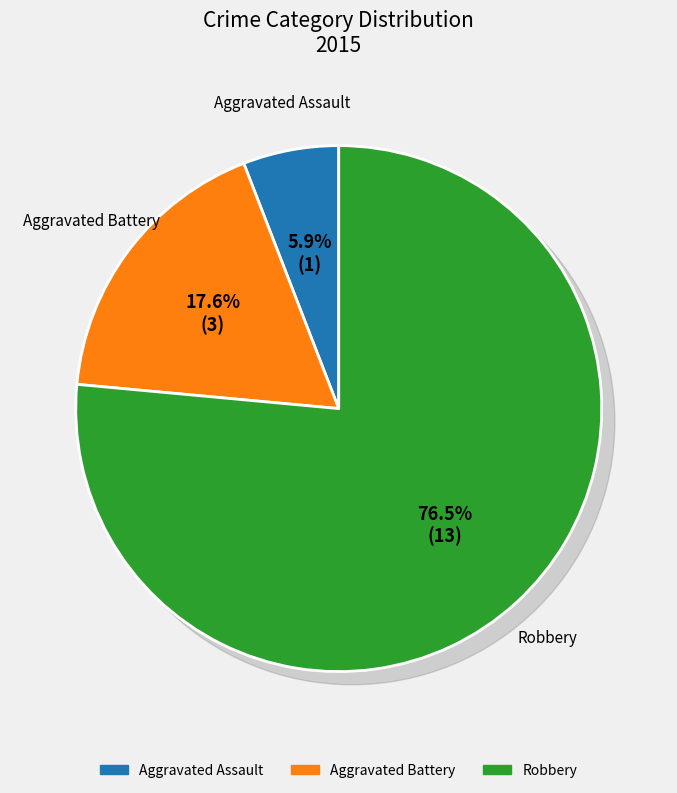

To the nearest percent, what portion does Aggravated Battery represent?

18%